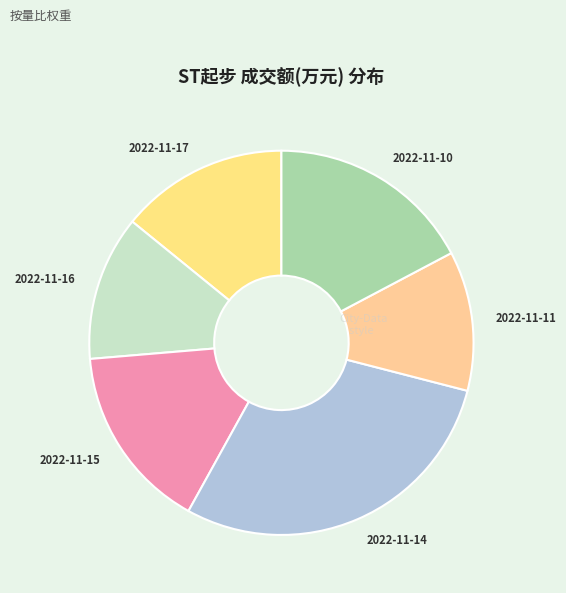

The 2022-11-14 slice represents 29% of the pie. True or false?

True